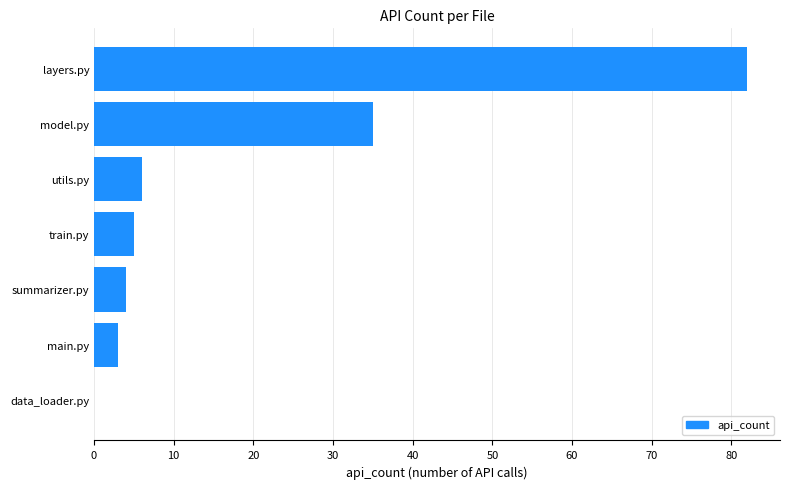

What is the greatest value displayed?

82